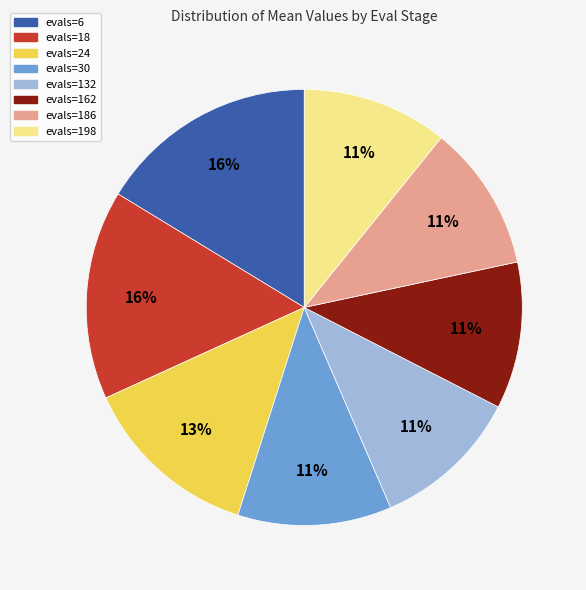

To the nearest percent, what is the difference between the largest and smallest slice percentages?

5%